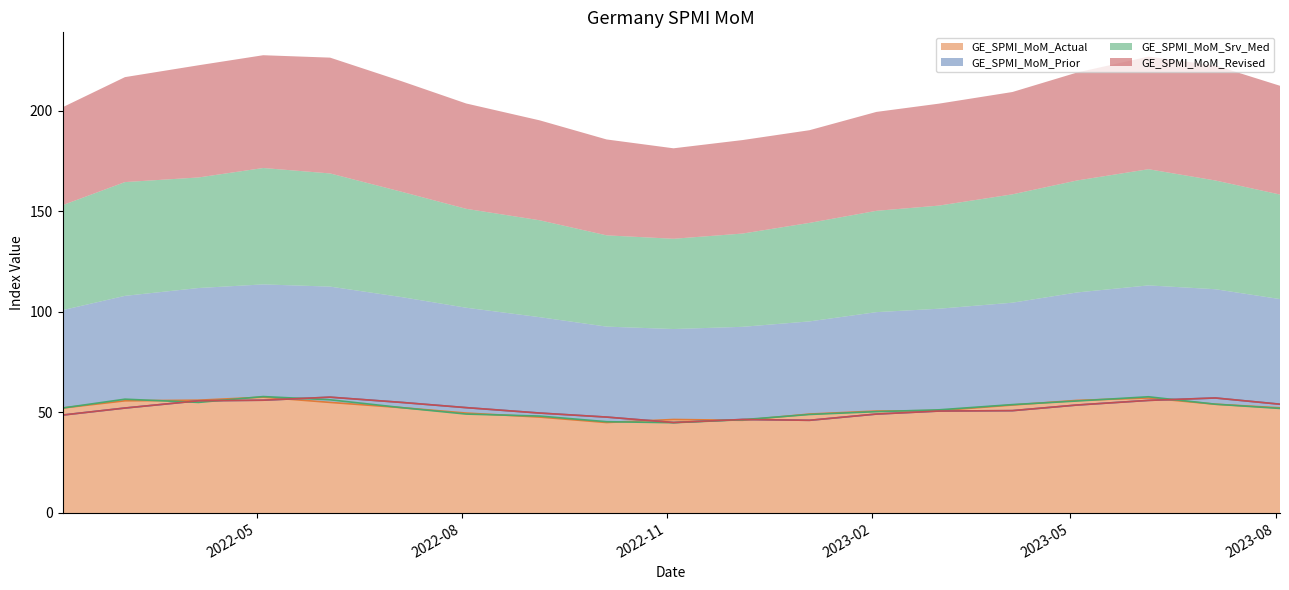

How many series are shown in this chart?

4